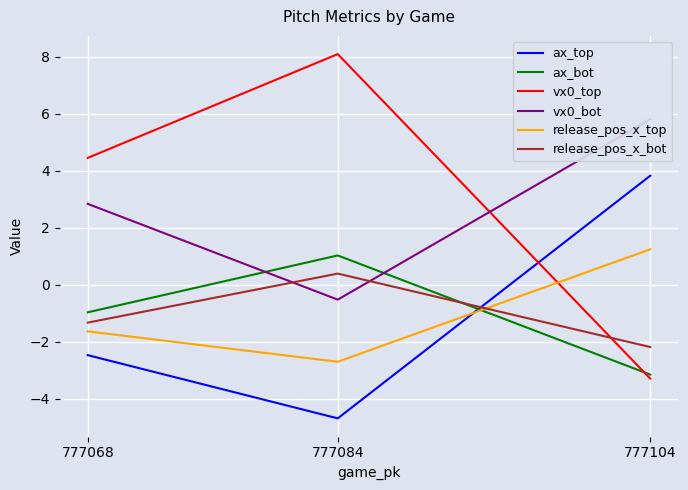

At how many categories does at least one series exceed -2?

3